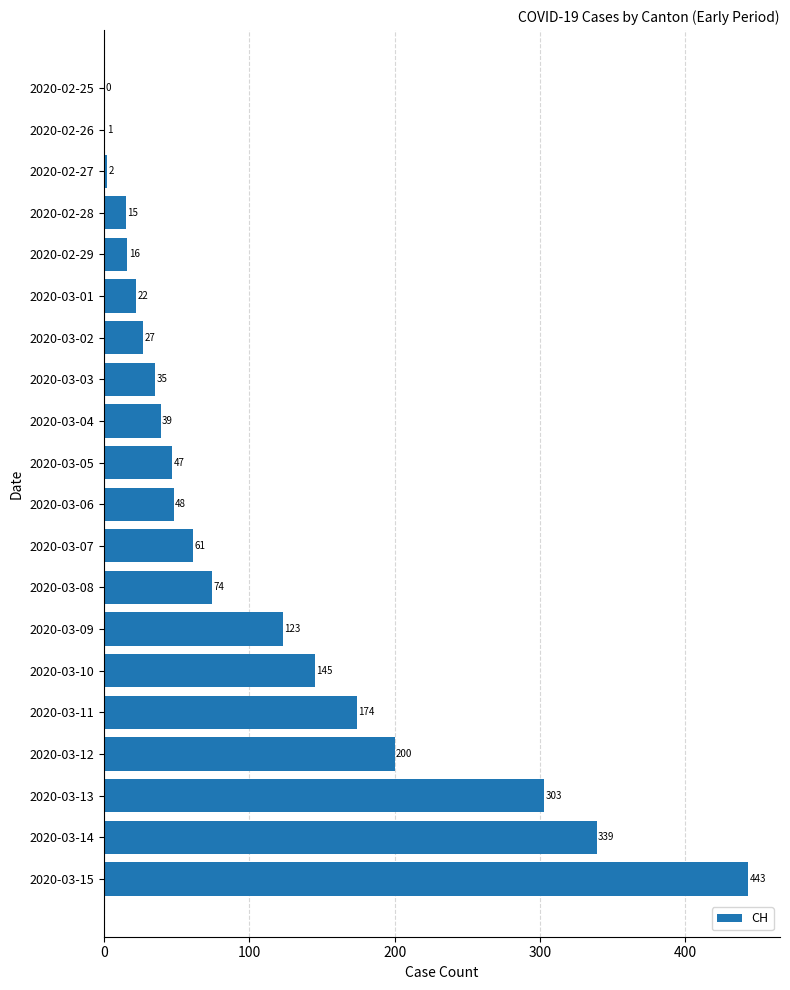

Which label corresponds to the largest value in the chart?

2020-03-15